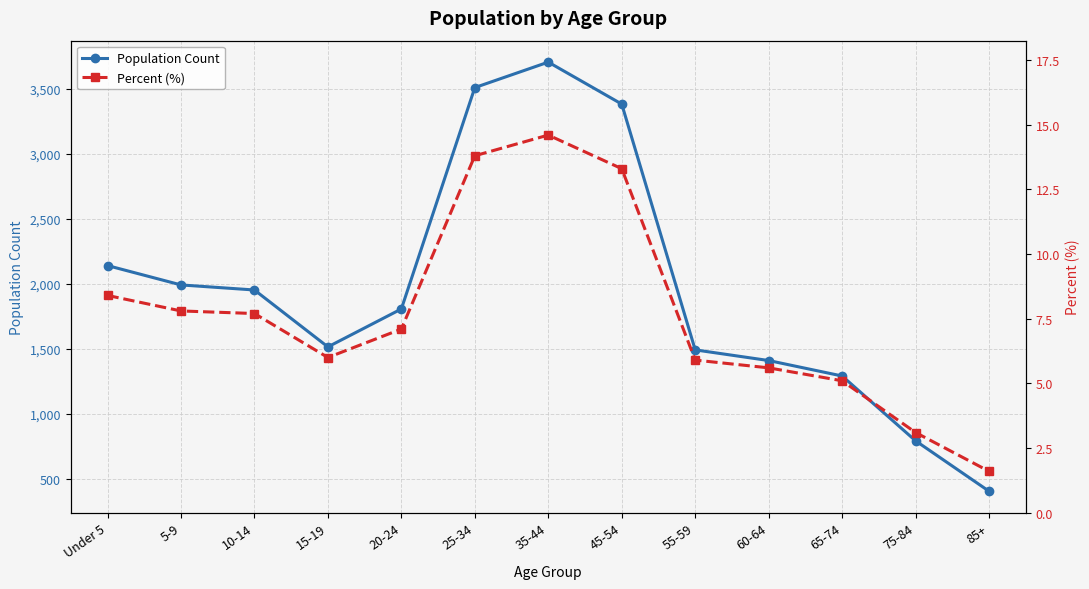

What is the label of the 12th point from the right?

5-9